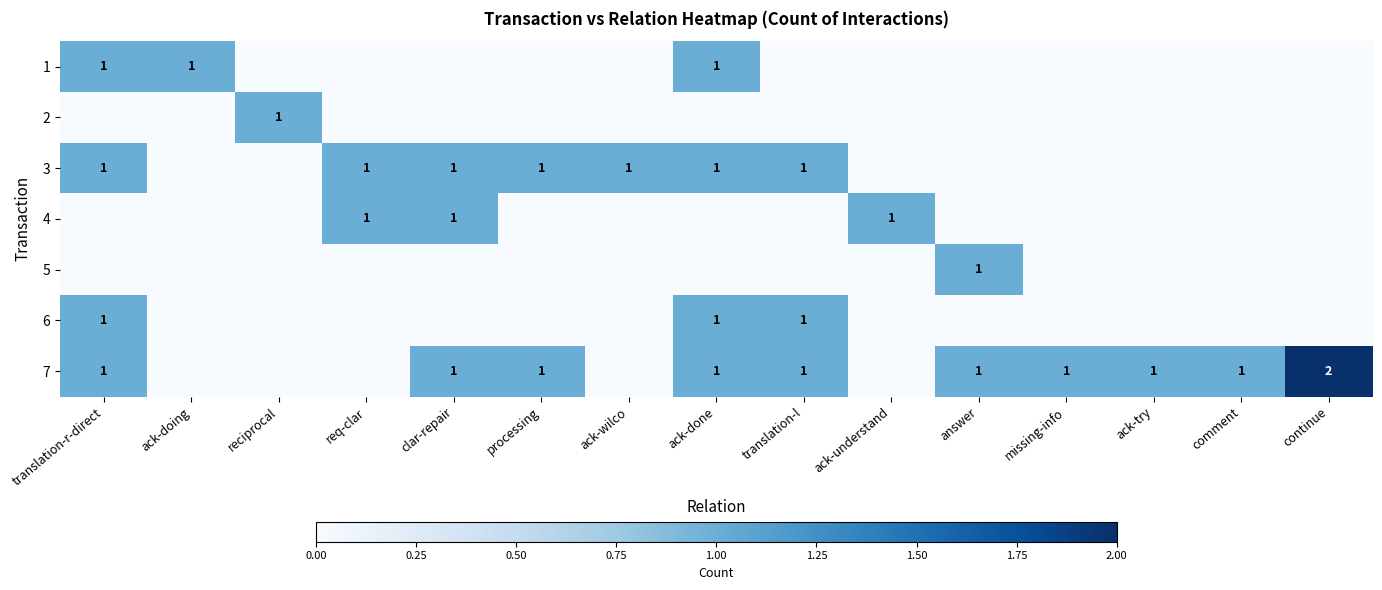

True or false: 6 has a value of 0 at ack-done.

False